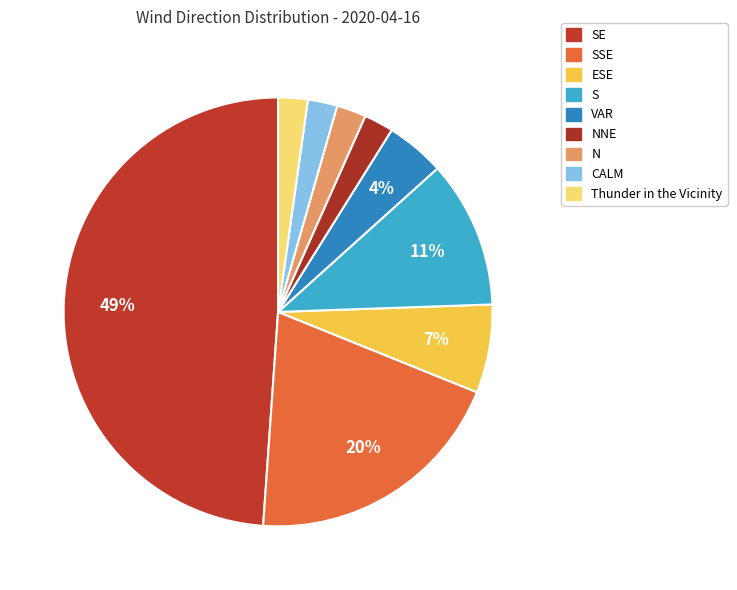

How many segments does this pie chart have?

9